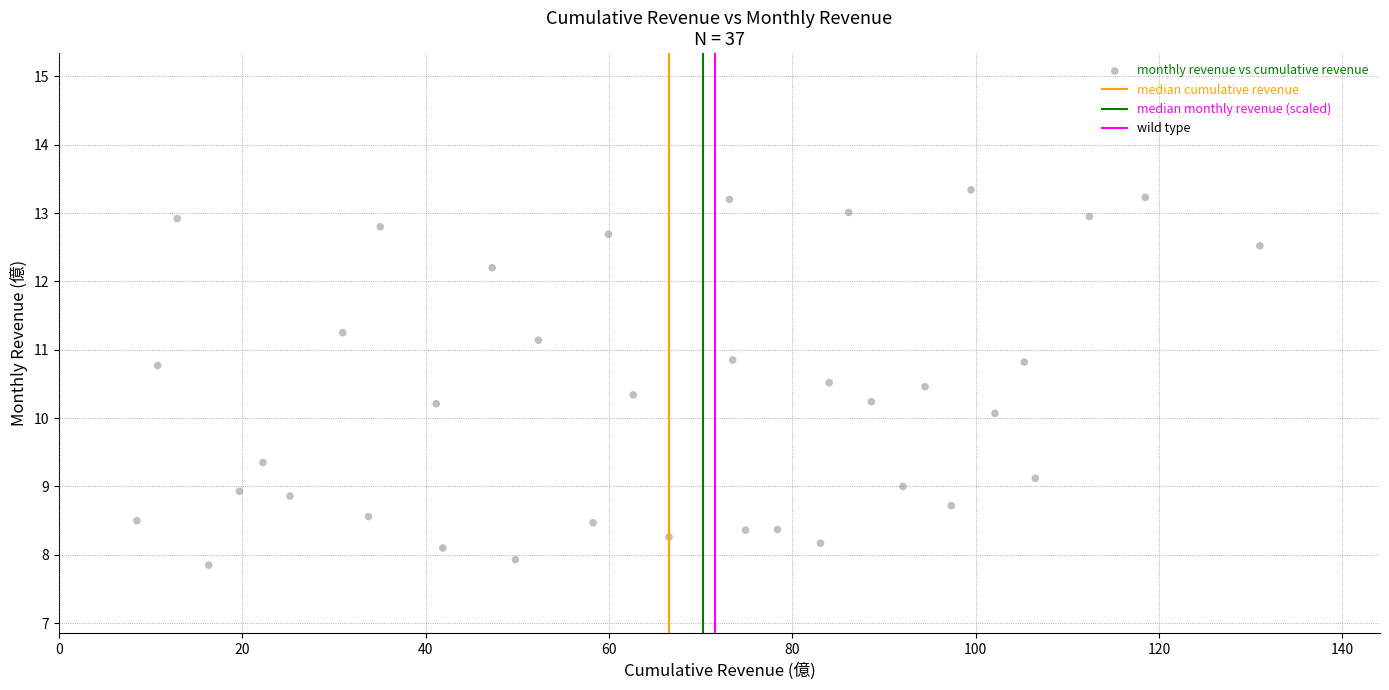

What is the range of Y values (max minus min)?

5.5